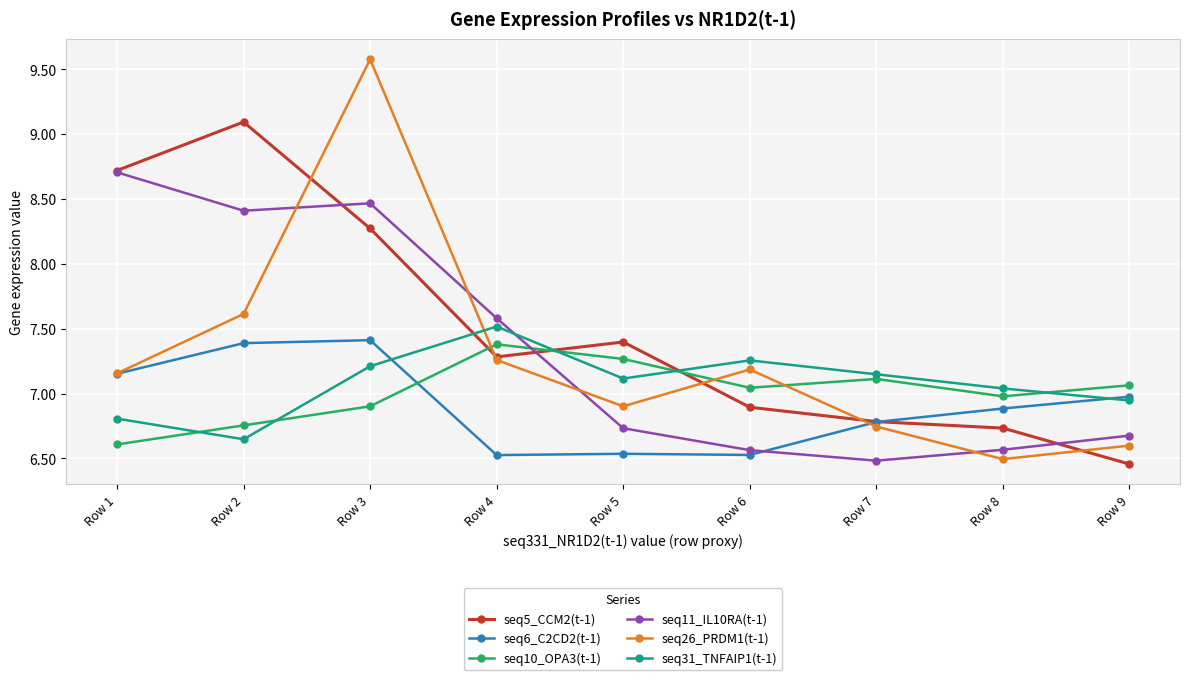

Which category has the highest value in the seq5_CCM2(t-1) series?

Row 2